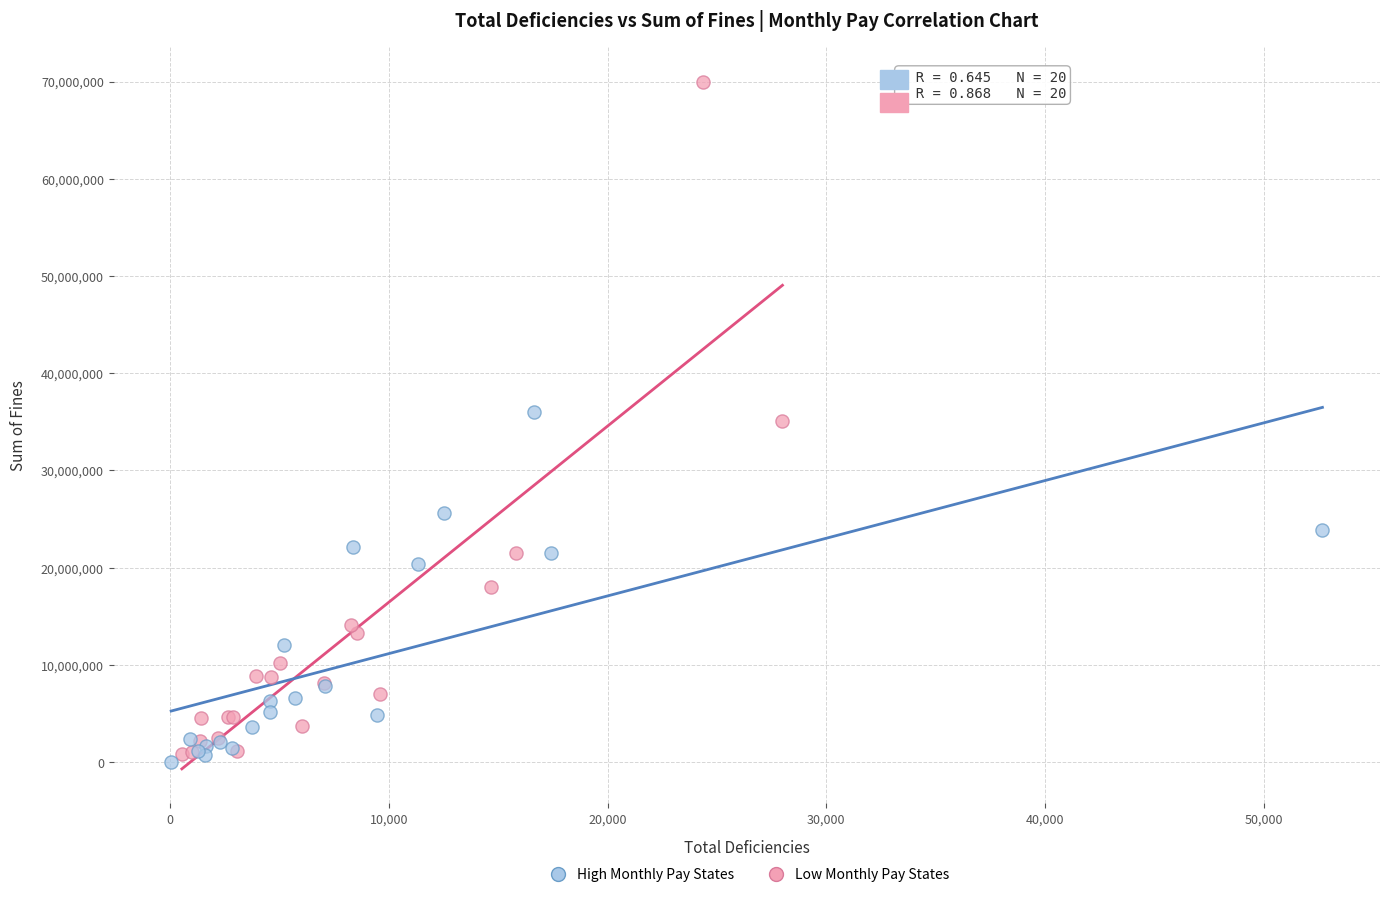

Which series has the largest Y range (max minus min)?

Low Monthly Pay States